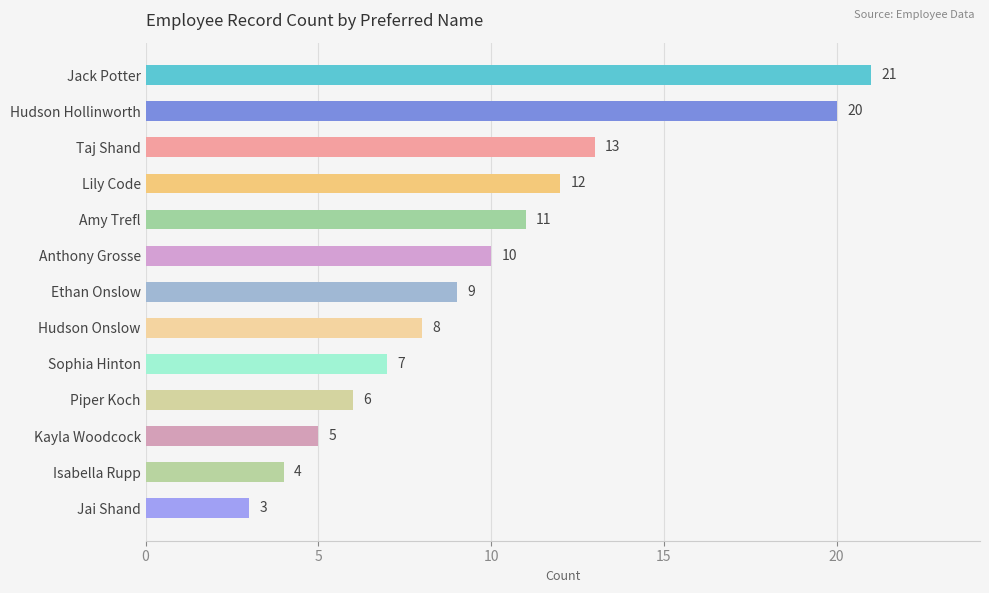

List the labels in order of value, largest first.

Jack Potter, Hudson Hollinworth, Taj Shand, Lily Code, Amy Trefl, Anthony Grosse, Ethan Onslow, Hudson Onslow, Sophia Hinton, Piper Koch, Kayla Woodcock, Isabella Rupp, Jai Shand